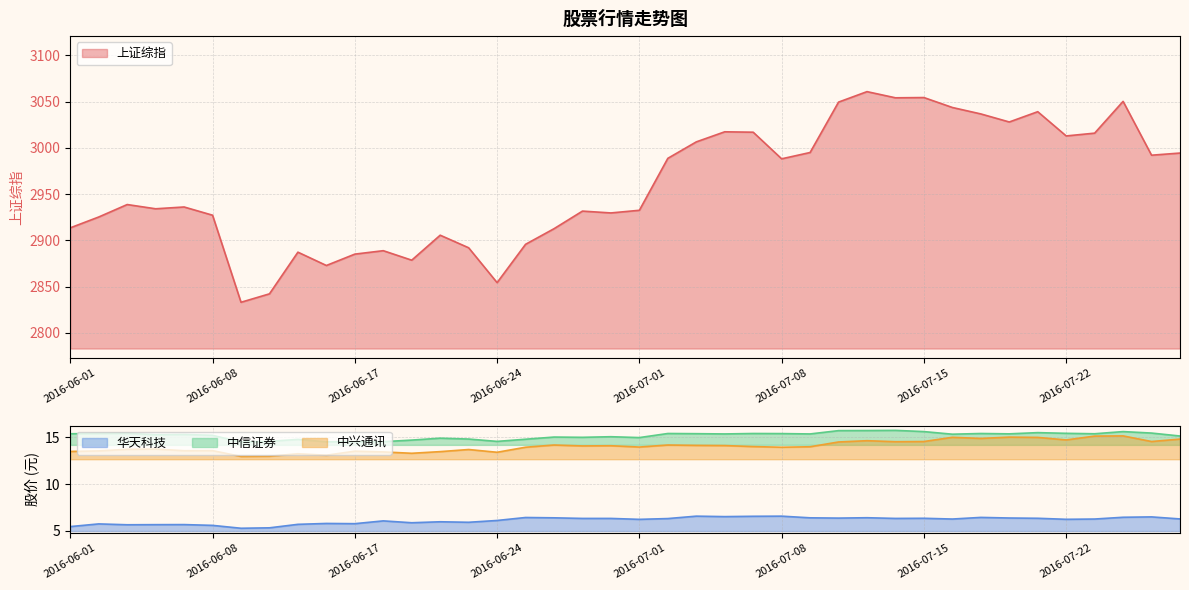

What is the spread (max minus min) of values at 2016-06-24?

2848.2